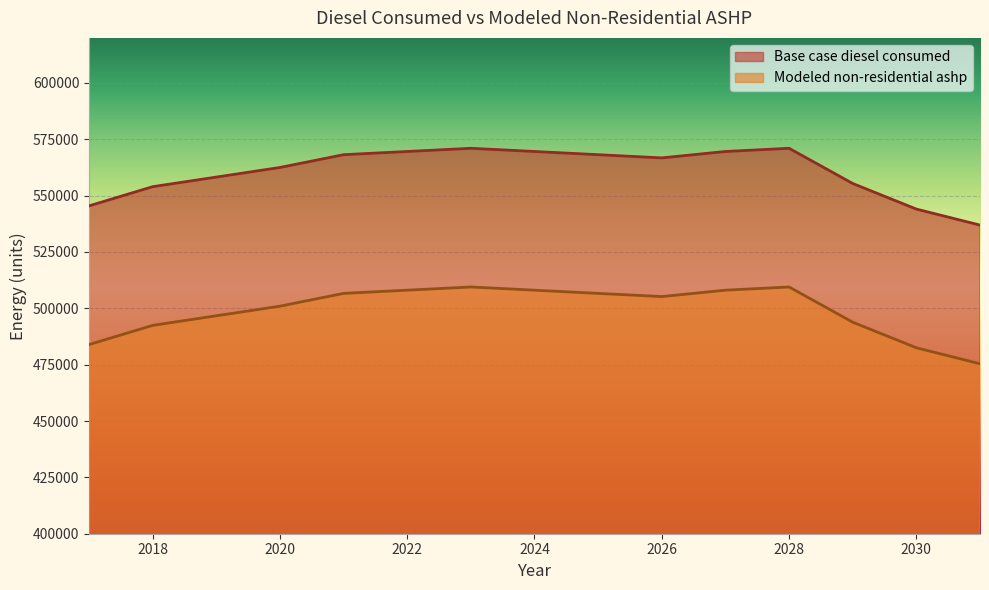

How many data points in Base case diesel consumed are above 566756?

8